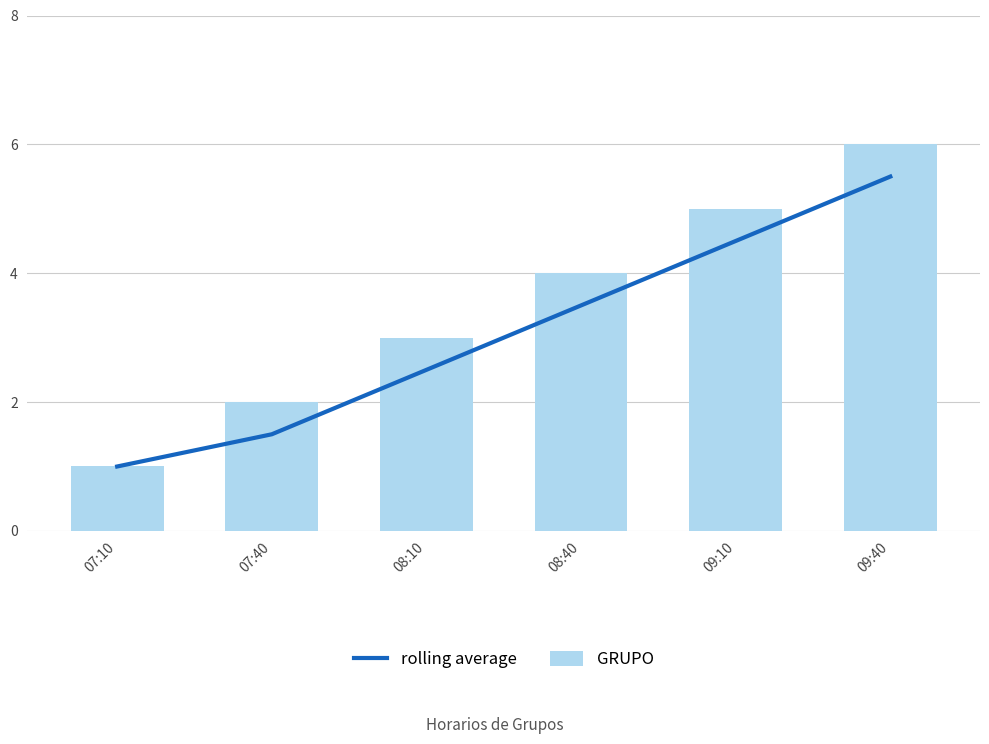

What is the minimum value shown in the chart?

1.0